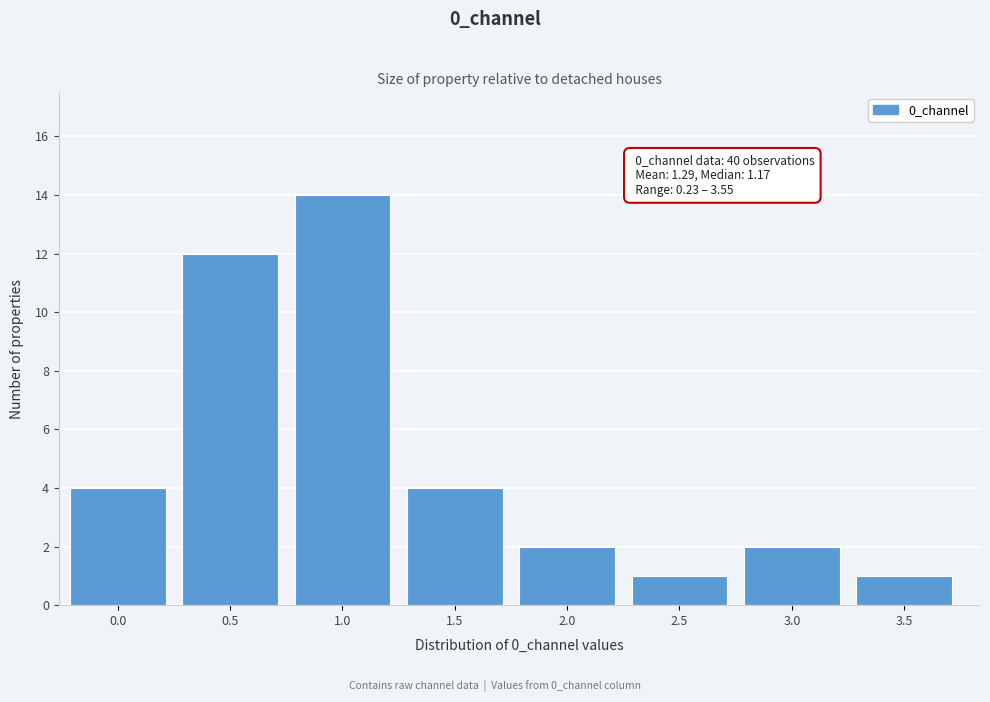

Reading left to right, what are all the values shown in this chart?

4	12	14	4	2	1	2	1